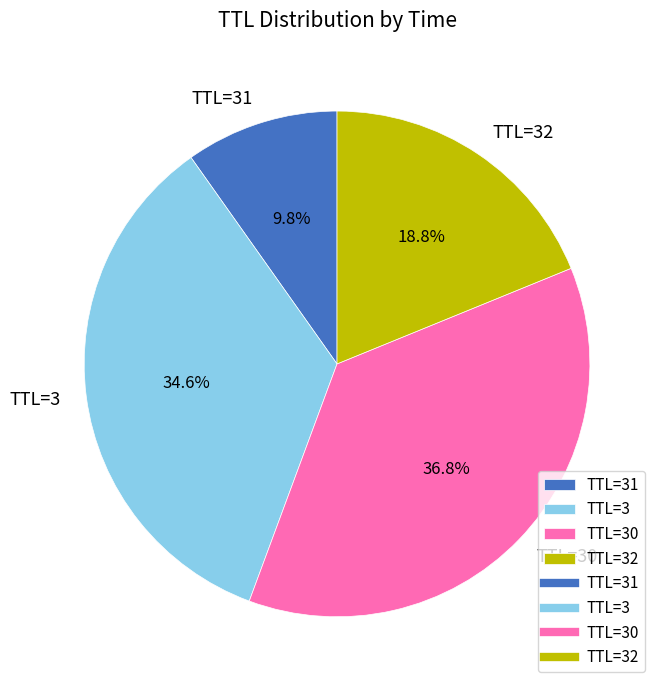

To the nearest percent, what is the average slice percentage?

25%